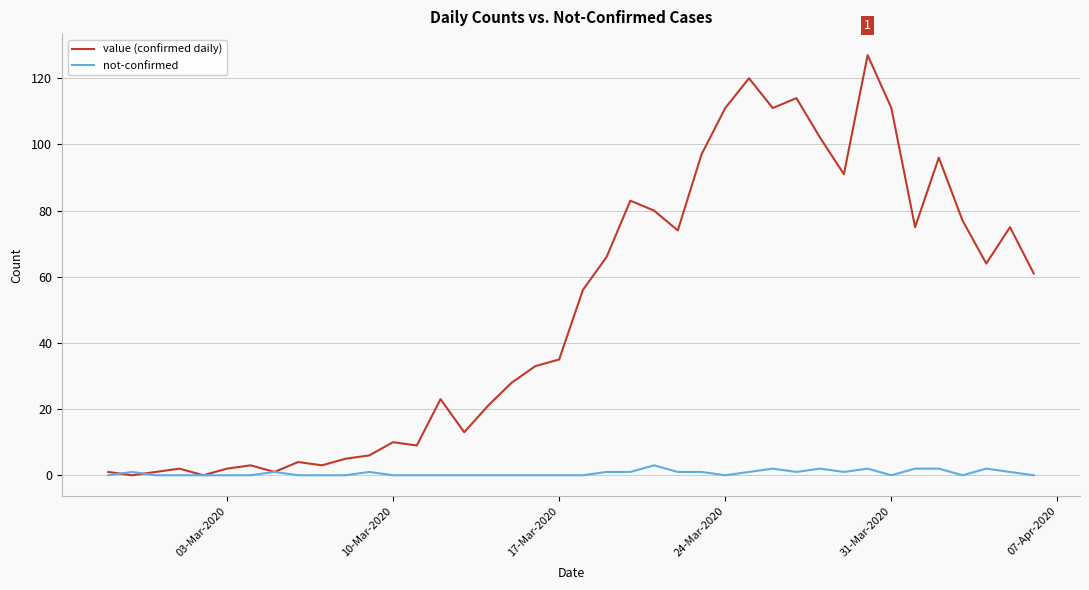

What is the average value of the not-confirmed series?

1